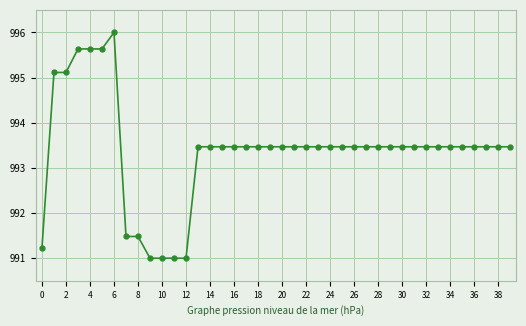

What is the difference between the maximum and second lowest values?

5.0